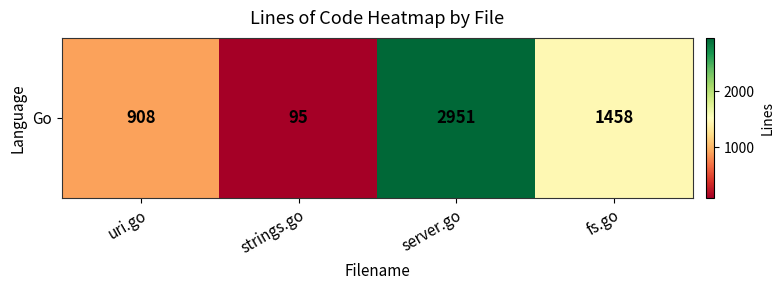

Between server.go and uri.go, which is larger?

server.go